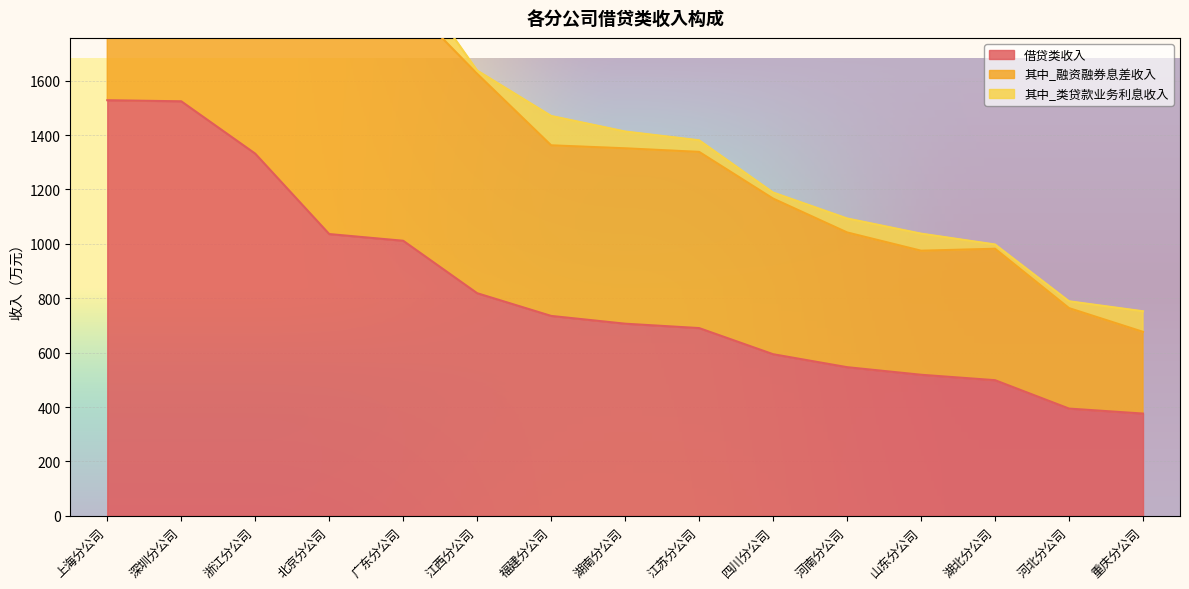

In 其中_融资融券息差收入, how many points are lower than both neighbors (excluding endpoints)?

1